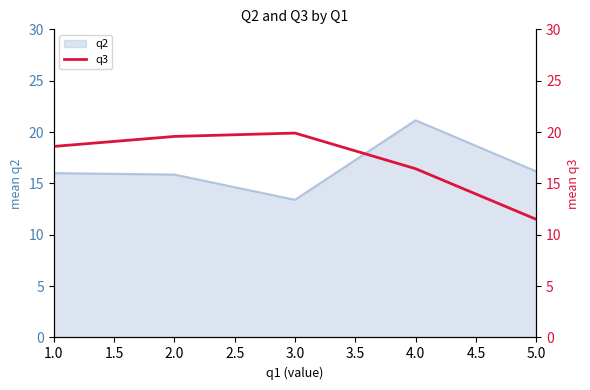

The value of q2 at 1.0 is 7.8. True or false?

False